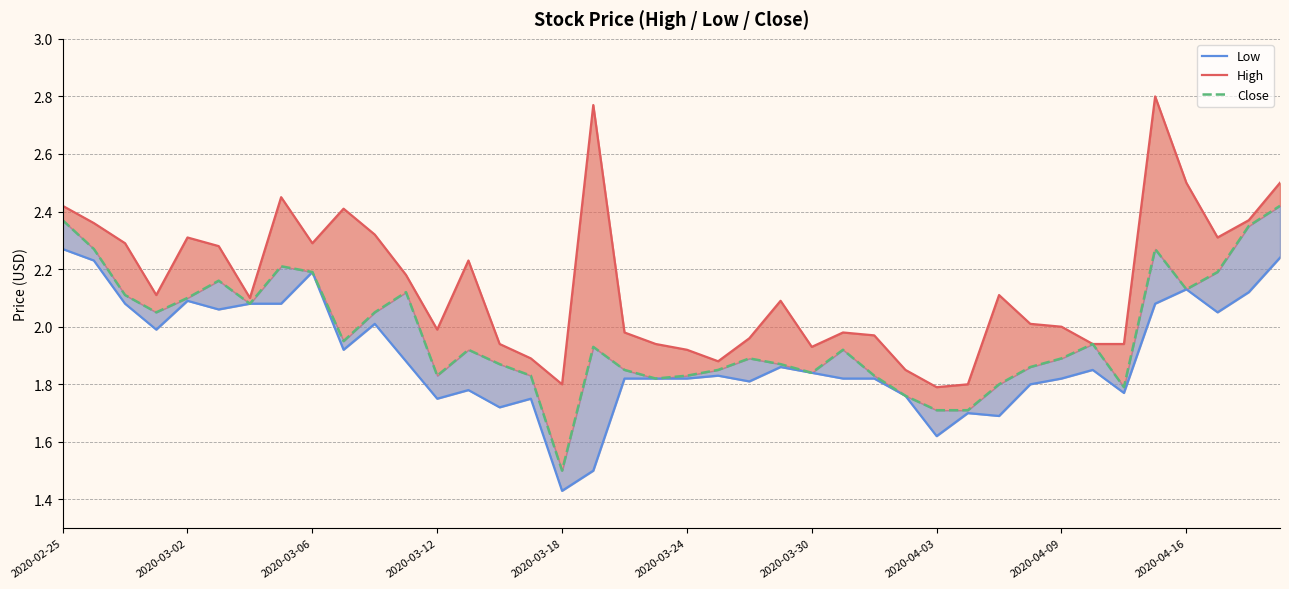

What is the difference between the highest and lowest values at 26?

0.1